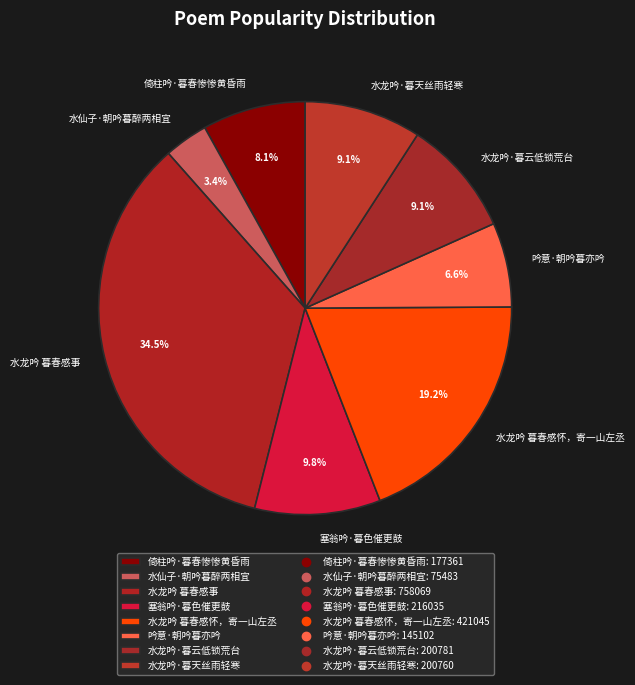

Is there any slice that represents more than half of the pie?

No